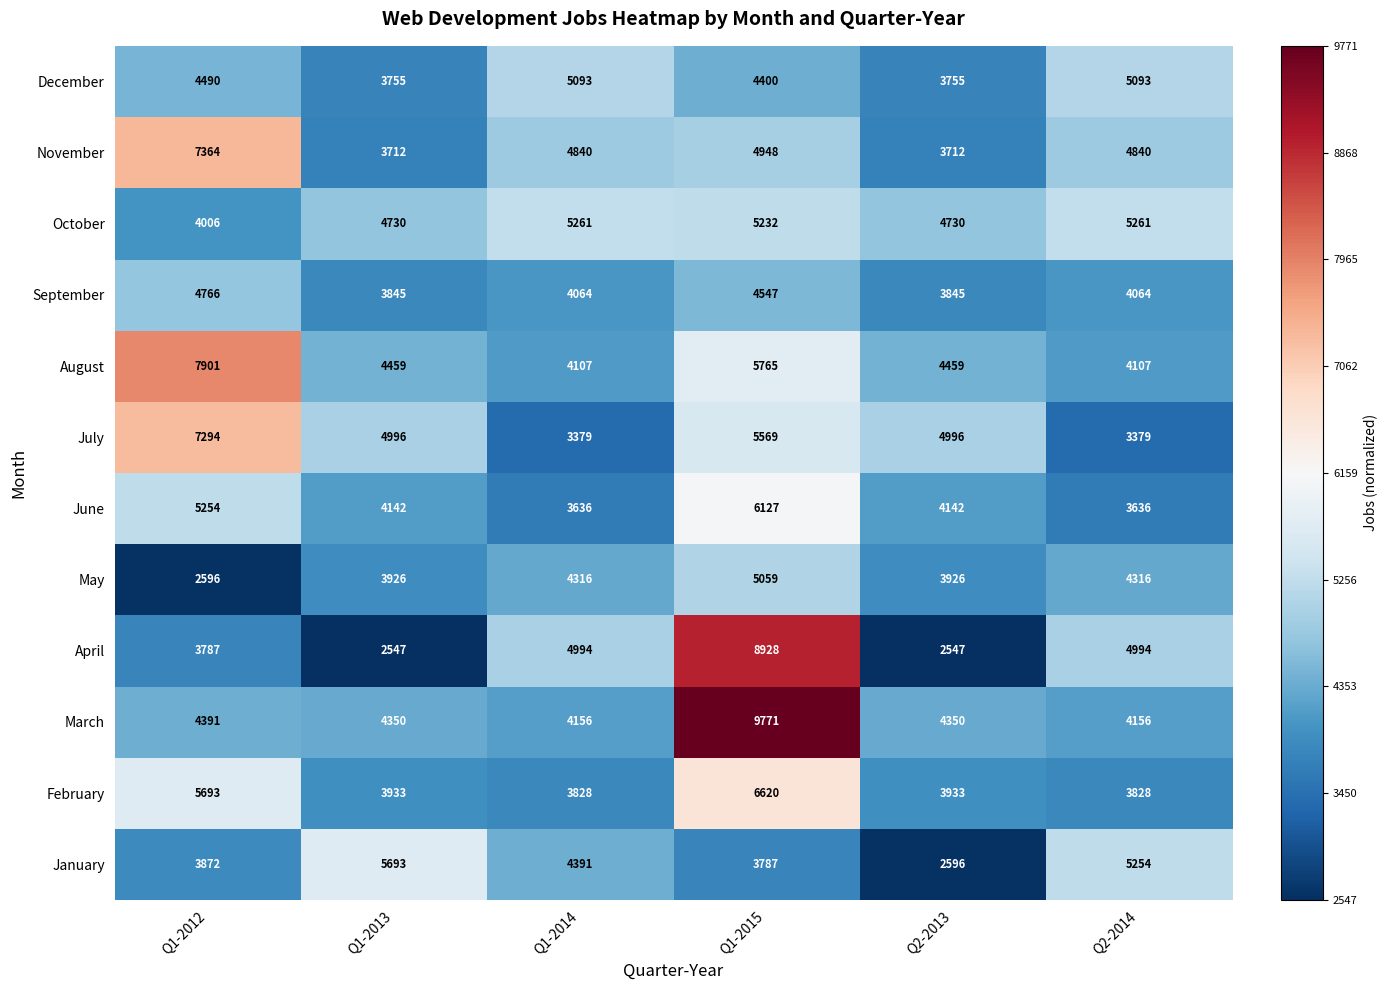

At which label is March closest to 6963?

Q1-2012